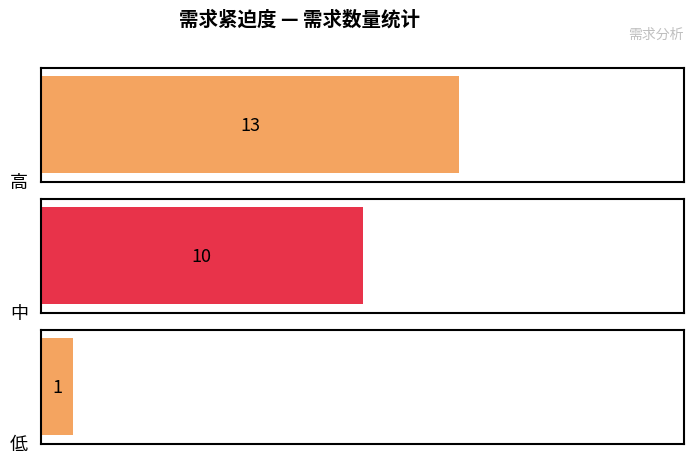

How many values are below 10?

1